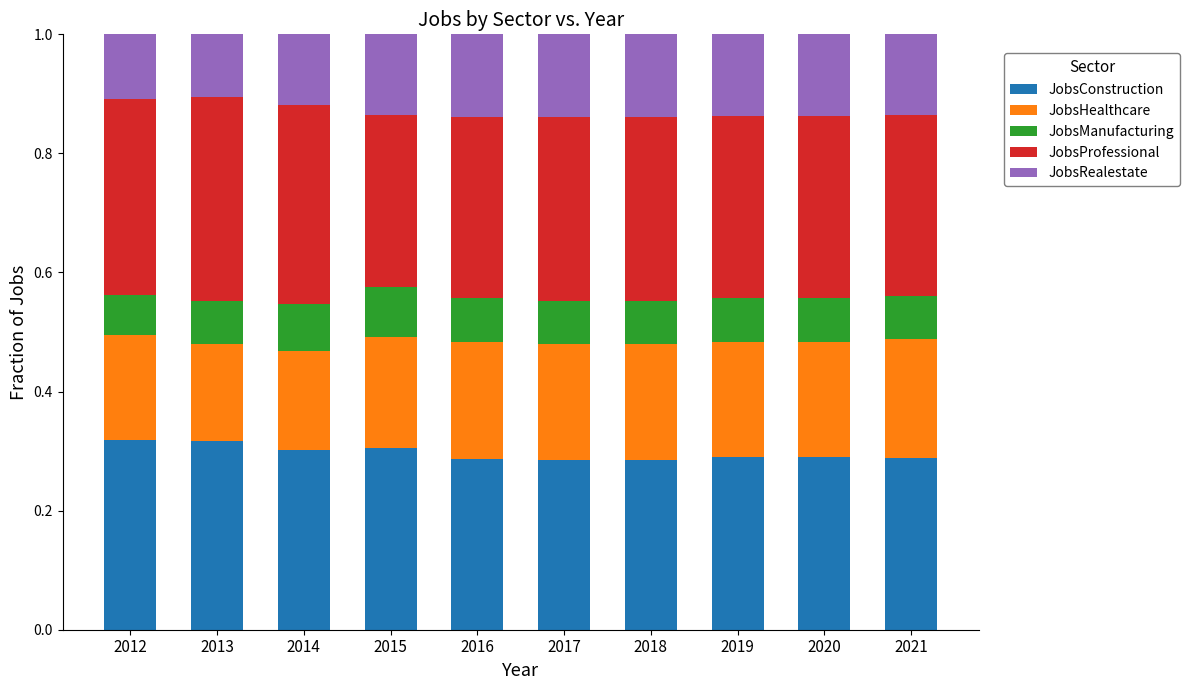

What is the total value across all series at 2012?

1.0